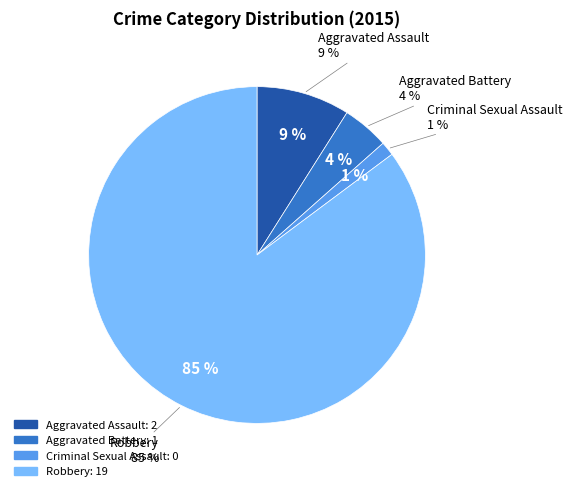

Does Aggravated Battery represent more than half of the total?

No